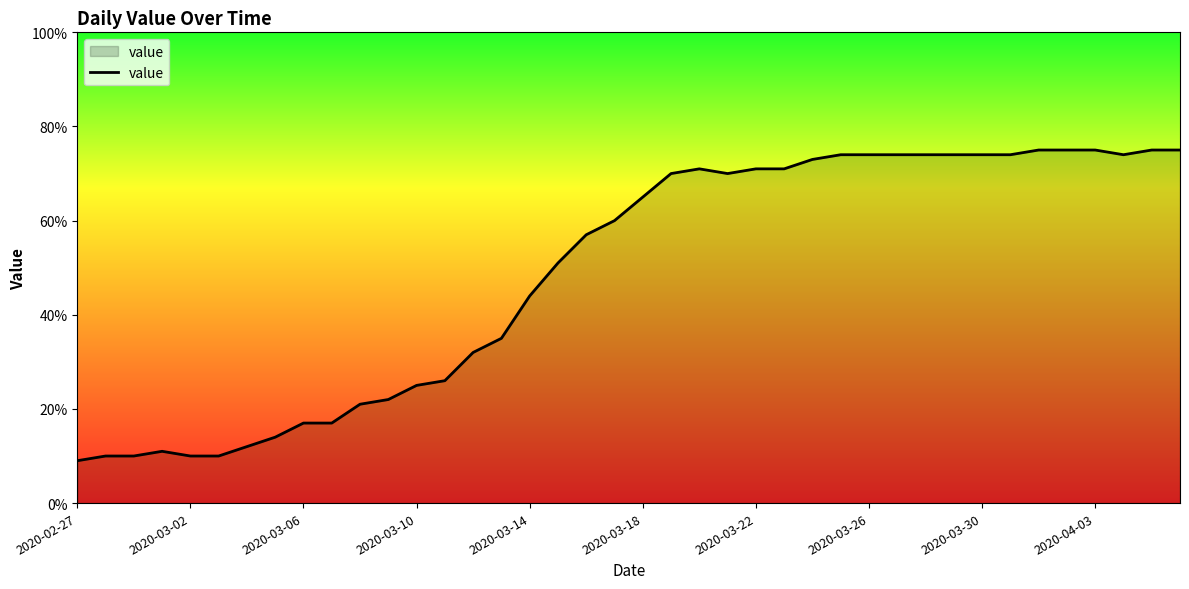

What is the greatest value displayed?

75